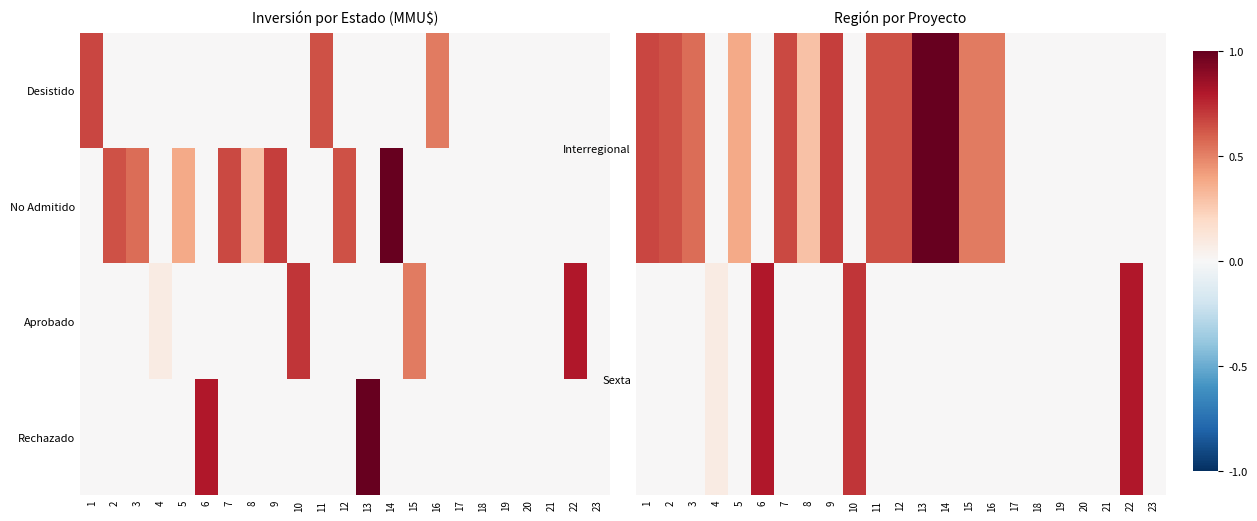

What is the difference between the maximum and minimum values in the Aprobado series?

0.8